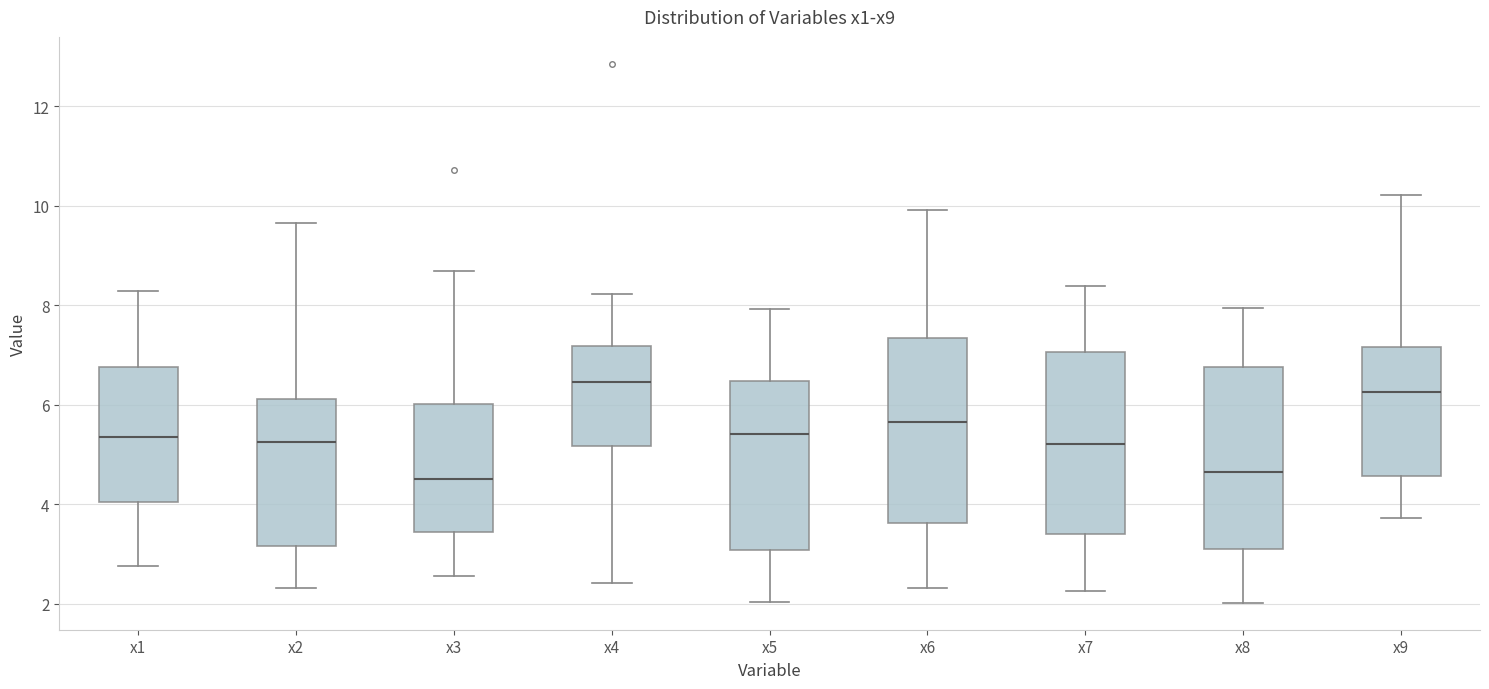

Reading left to right, read every box against the y-axis: the position of its median line, the range the box covers, and the ends of its whiskers. The values are not printed on the chart, so give them approximately, as read against the axis.

x1: median 5.4, box 4.0 to 6.8, whiskers 2.8 to 8.2
x2: median 5.2, box 3.2 to 6.2, whiskers 2.4 to 9.6
x3: median 4.6, box 3.4 to 6.0, whiskers 2.6 to 8.6
x4: median 6.4, box 5.2 to 7.2, whiskers 2.4 to 8.2
x5: median 5.4, box 3.0 to 6.4, whiskers 2.0 to 8.0
x6: median 5.6, box 3.6 to 7.4, whiskers 2.4 to 10.0
x7: median 5.2, box 3.4 to 7.0, whiskers 2.2 to 8.4
x8: median 4.6, box 3.0 to 6.8, whiskers 2.0 to 8.0
x9: median 6.2, box 4.6 to 7.2, whiskers 3.8 to 10.2